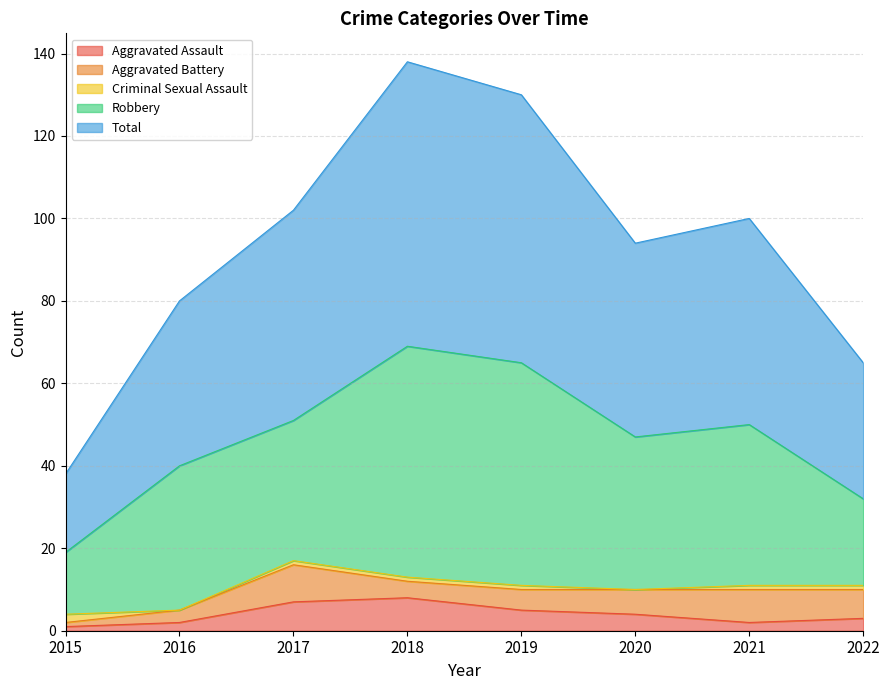

Count the number of categories in the chart.

8